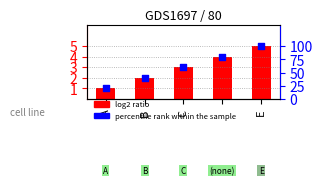

Which series contains the lowest Y value?

log2 ratio